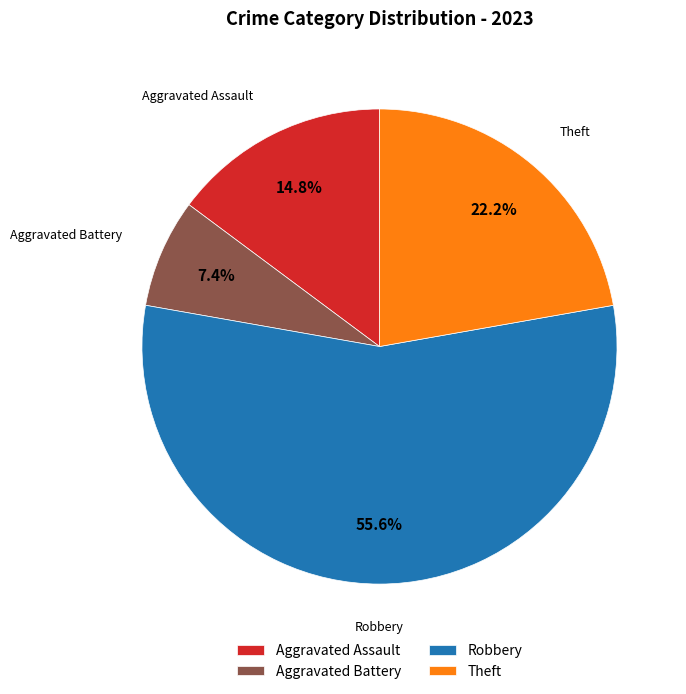

How many segments does this pie chart have?

4